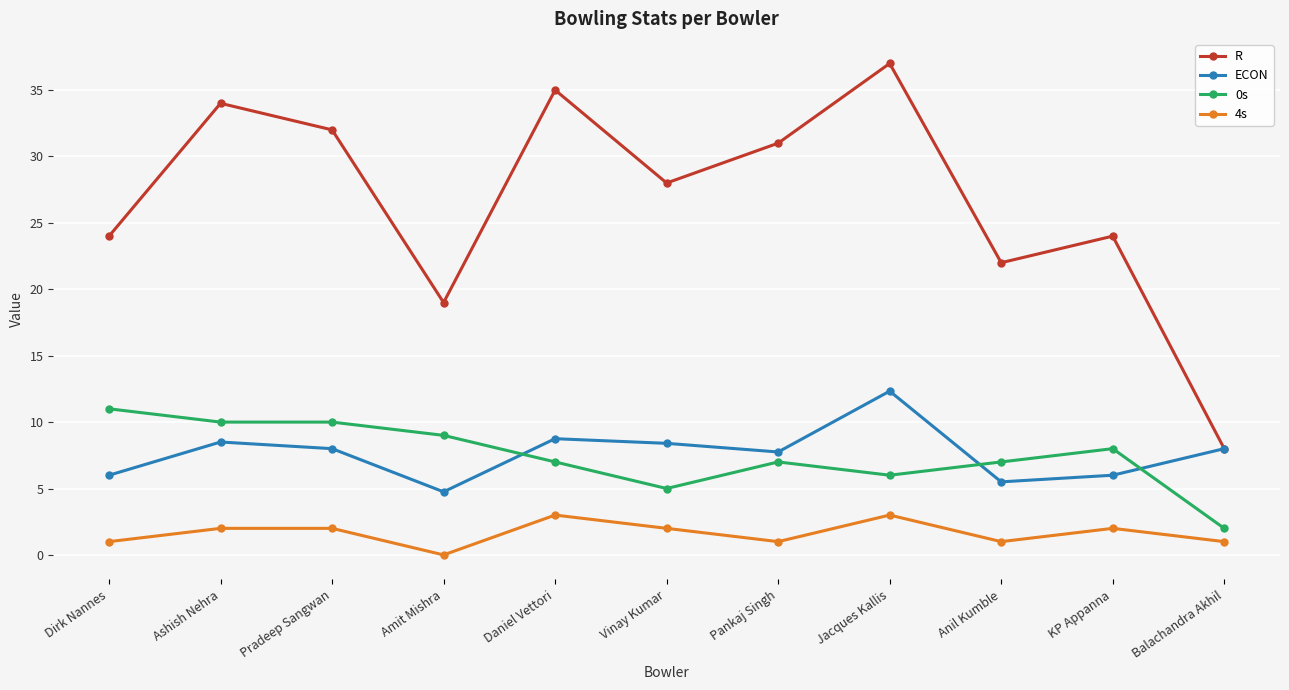

Does the chart have visible grid lines?

Yes